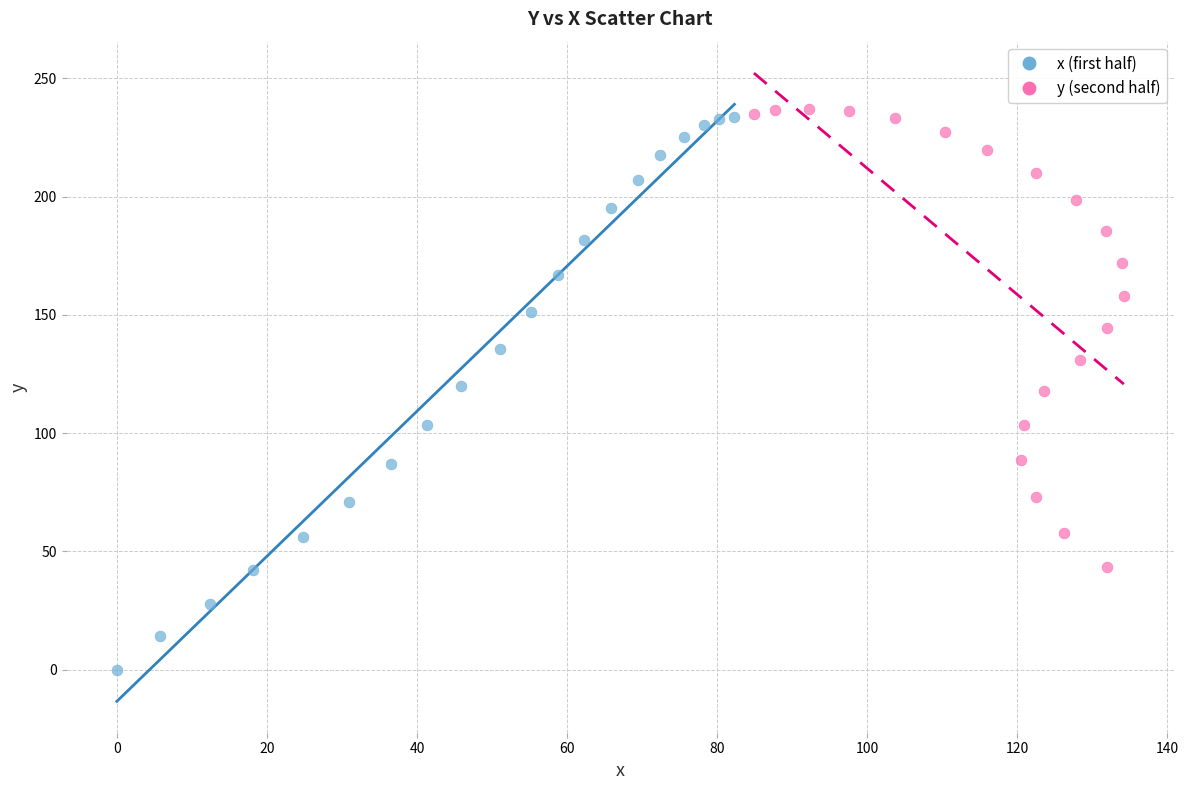

Which series contains the lowest Y value?

x (first half)